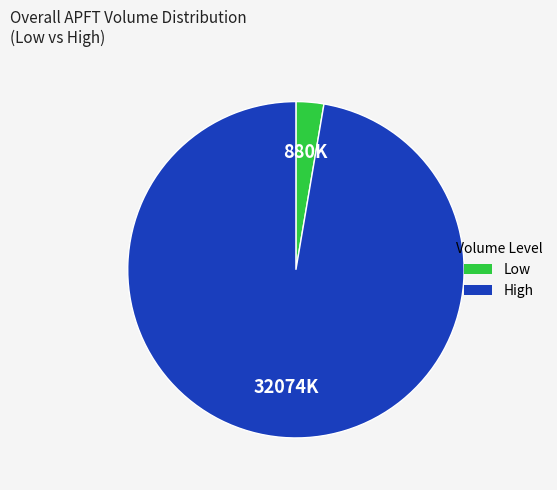

Is there any slice that represents more than half of the pie?

Yes